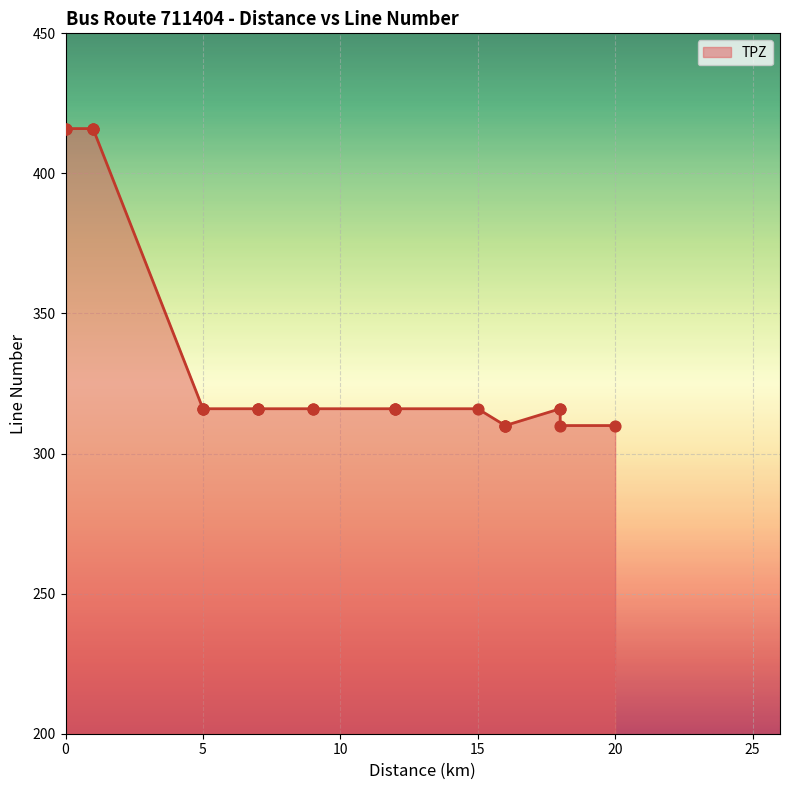

Approximately how many times larger is the value at 7 compared to 18?

1.0